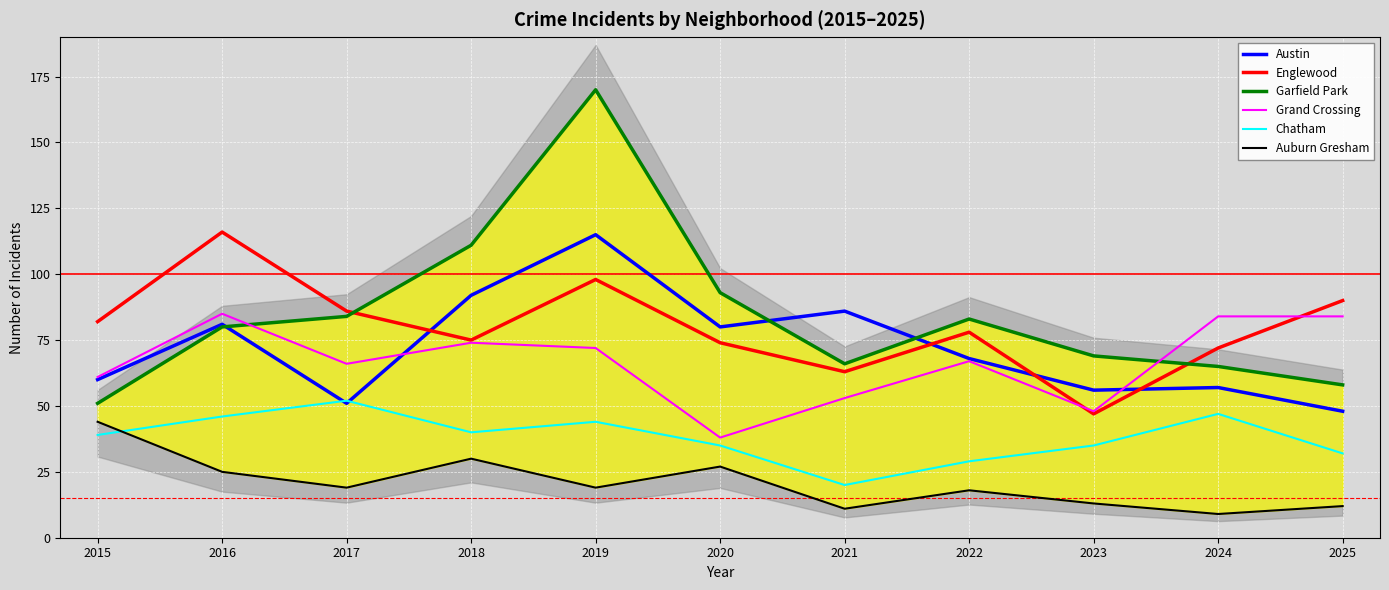

How many values in the Austin series are below 68?

5